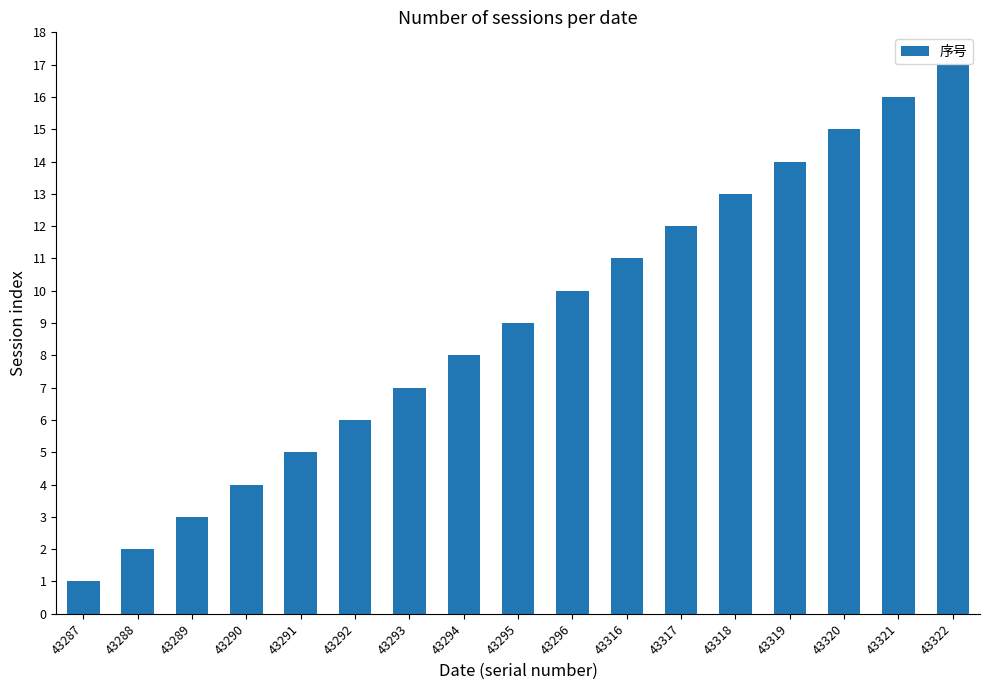

How many values are below 9?

8